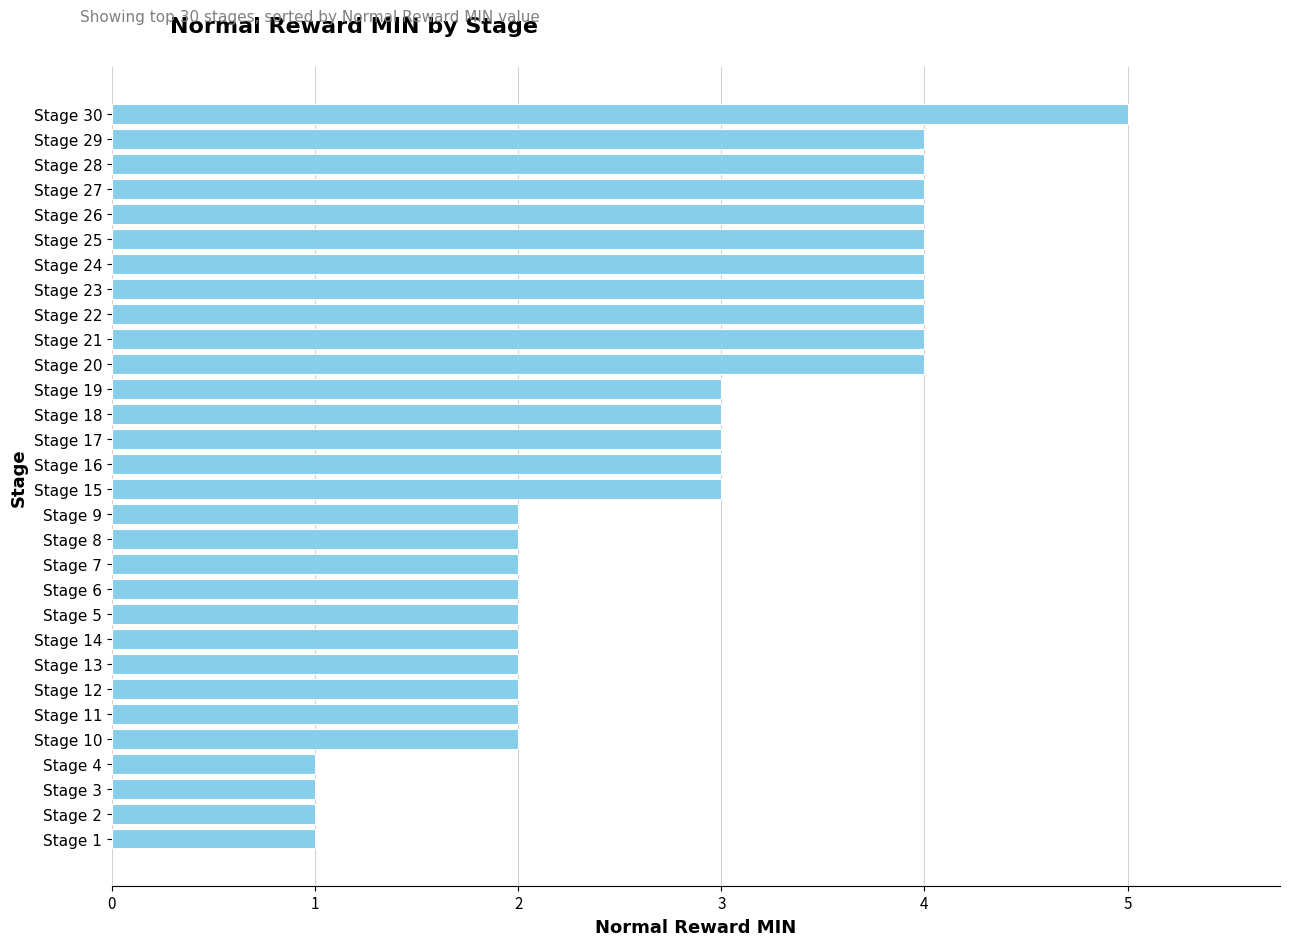

What is the value of the 14th bar from the top?

3